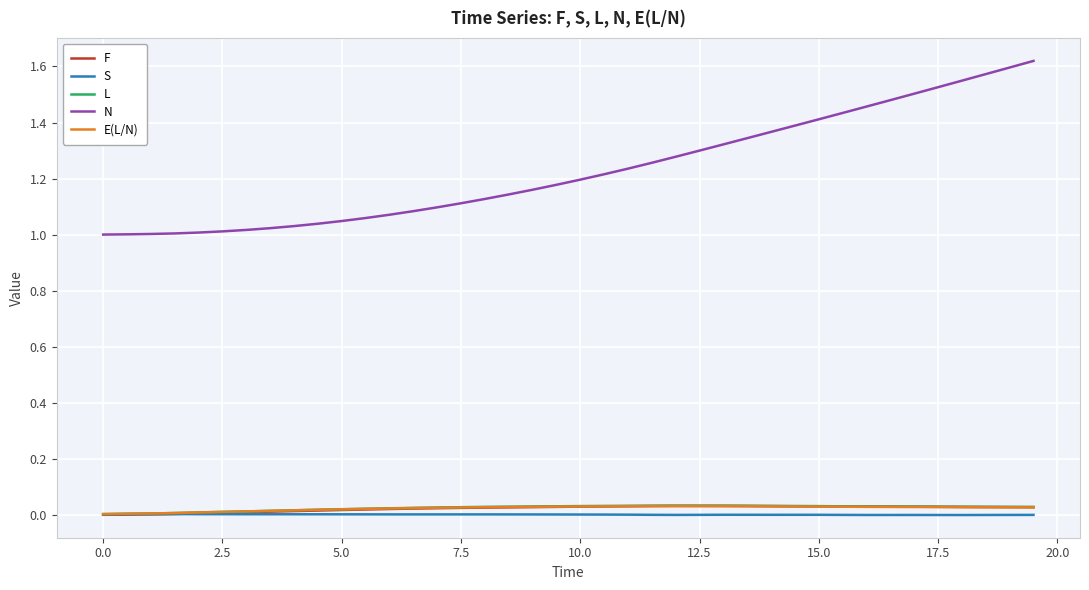

True or false: N and F cross at least once.

False